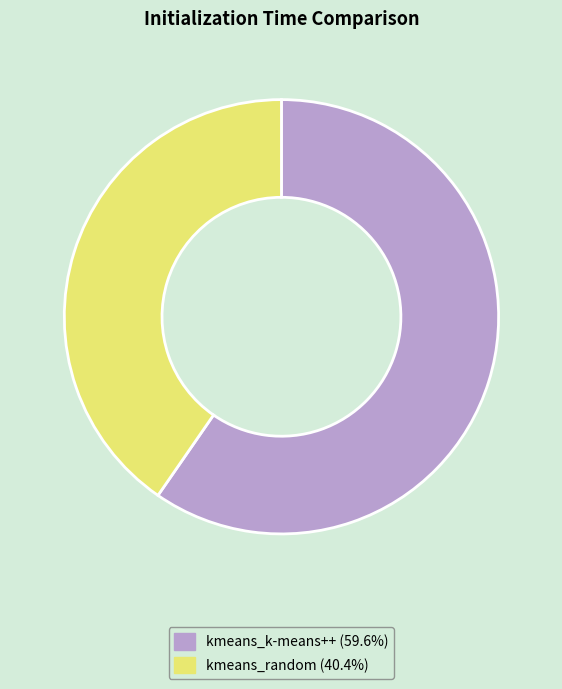

Between kmeans_k-means++ and kmeans_random, which is larger?

kmeans_k-means++